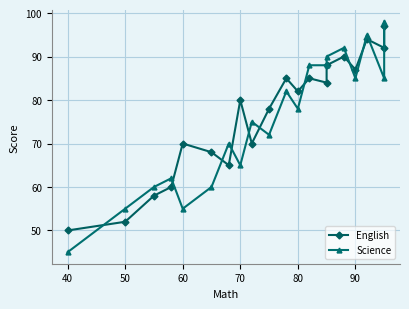

What is the label of the 18th point from the right?

50